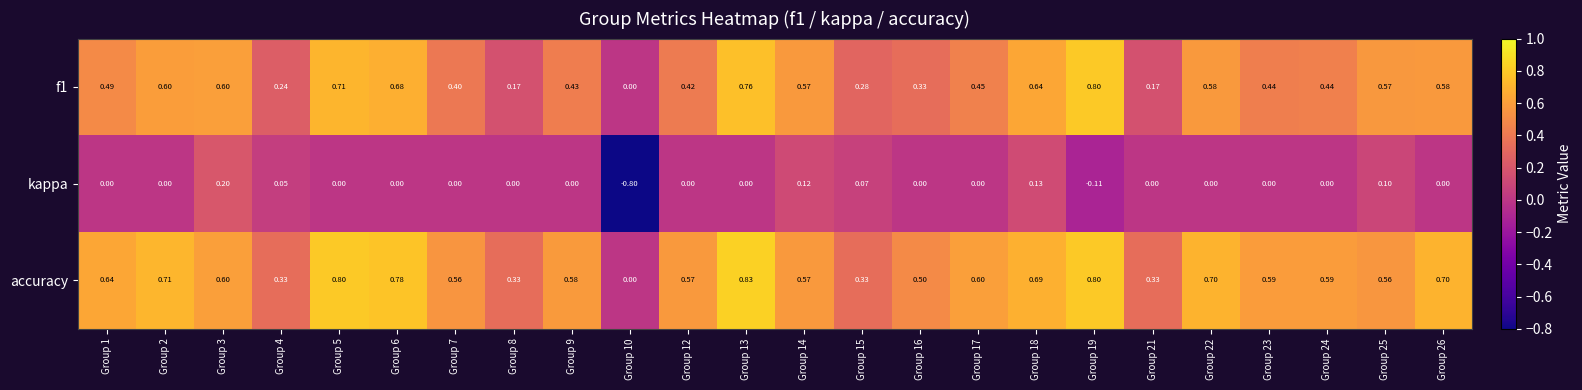

At which category does the chart reach its minimum across all series?

Group 10